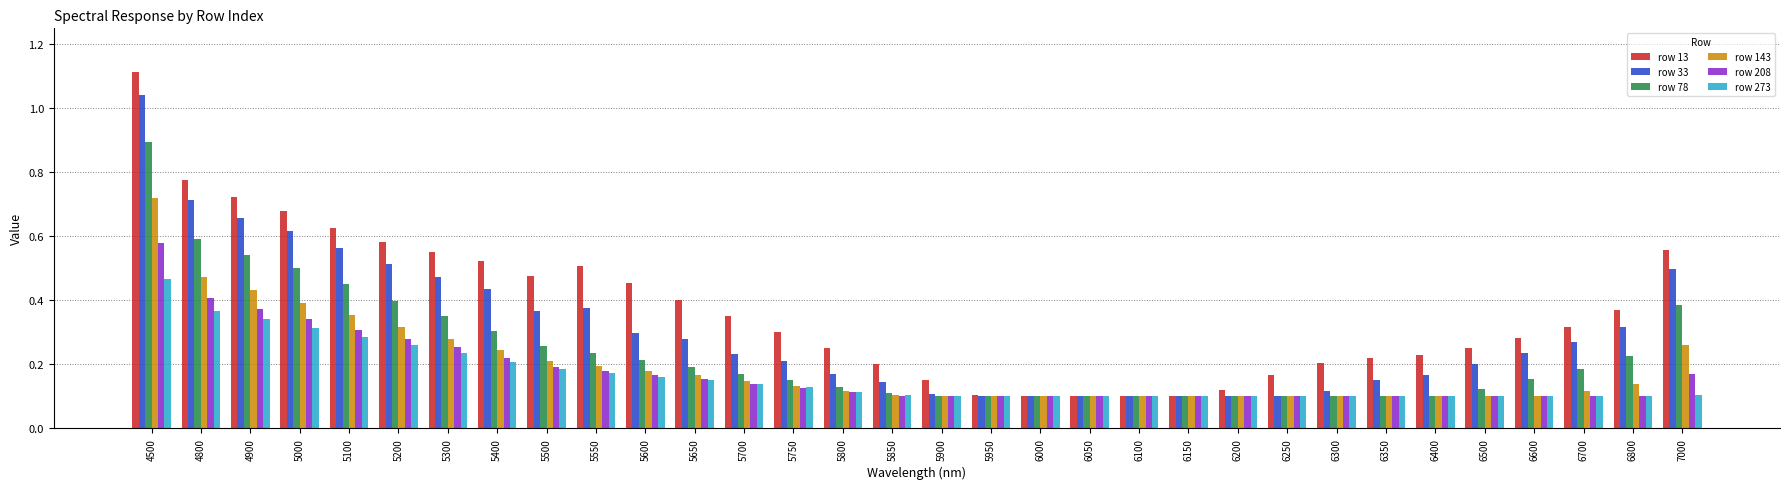

Between 4900 and 6250, which series saw the biggest shift?

row 33